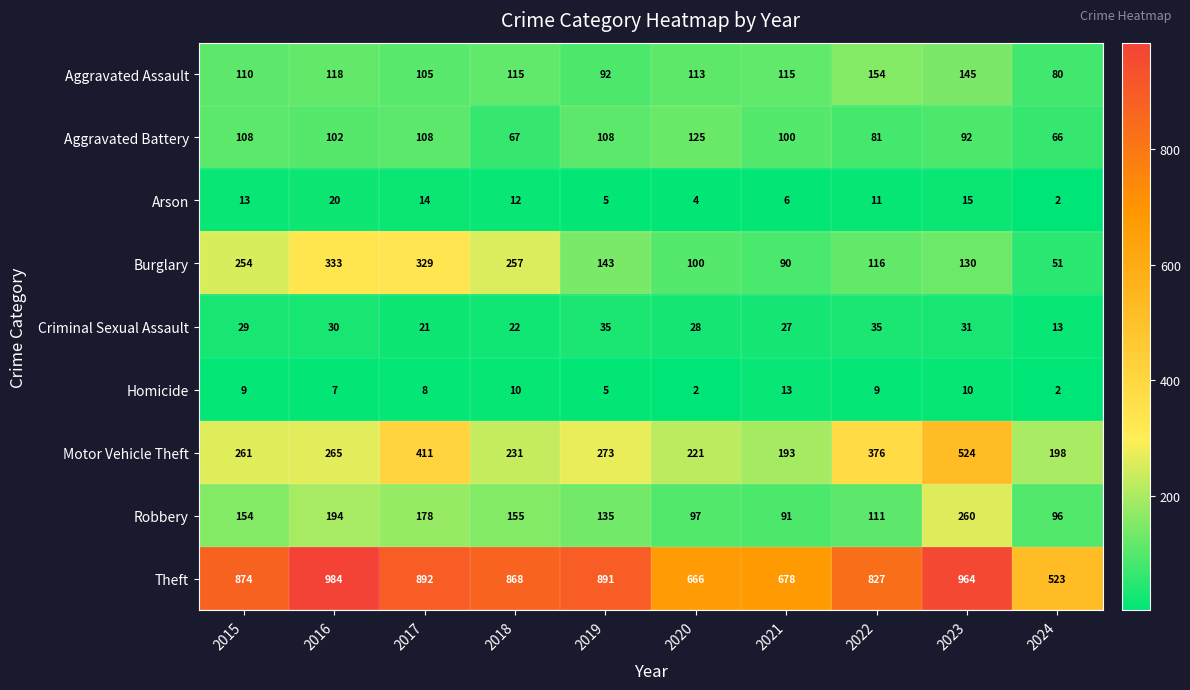

How many Aggravated Battery values are between 81 and 108?

7